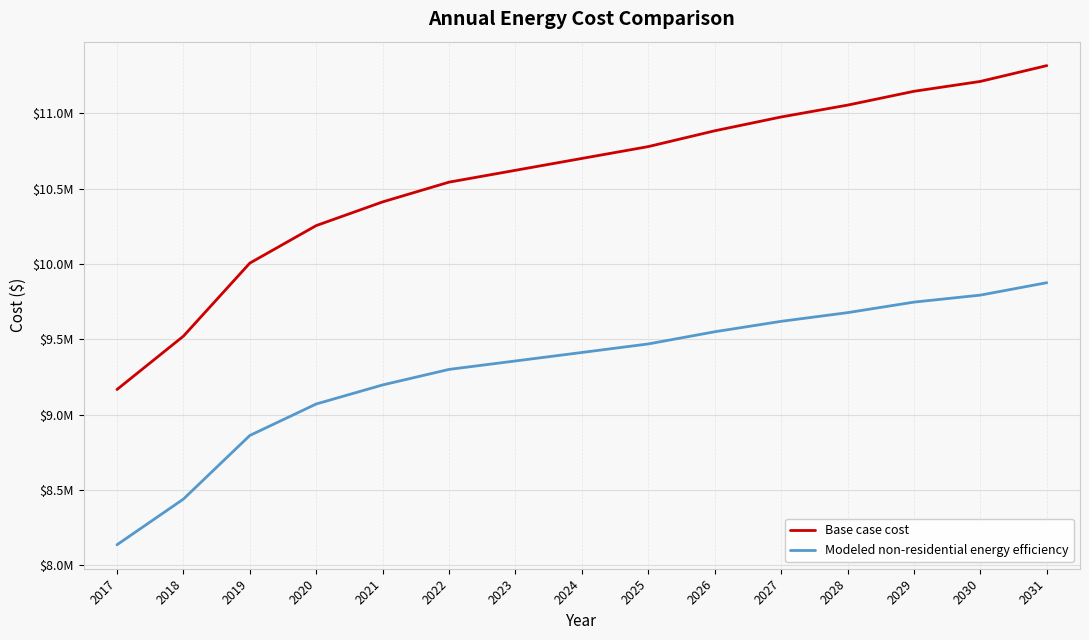

Is the value of Base case cost at 2021 greater than the value of Modeled non-residential energy efficiency at 2023?

Yes